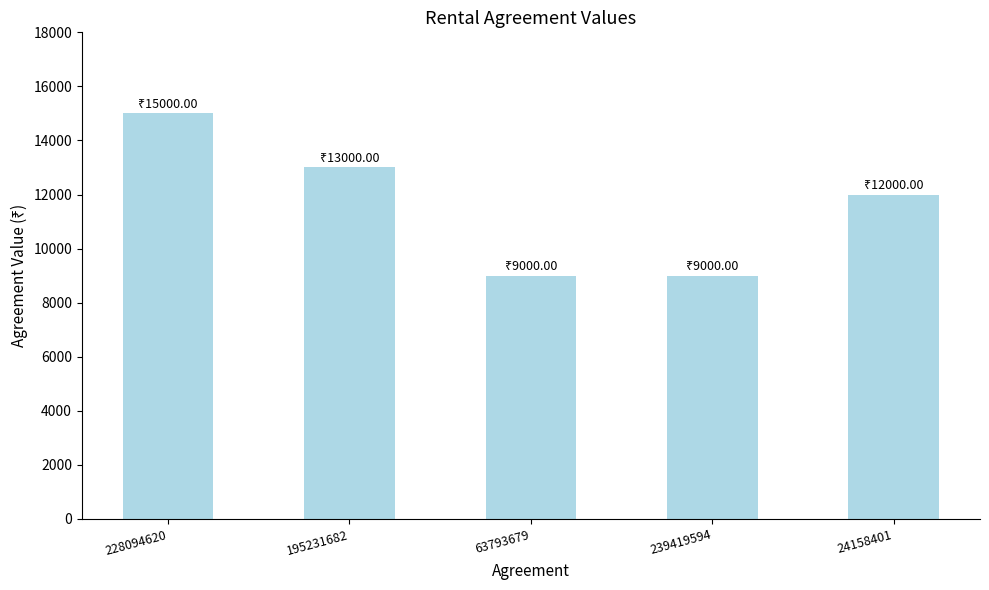

What is the change in value from 228094620 to 239419594?

-6000